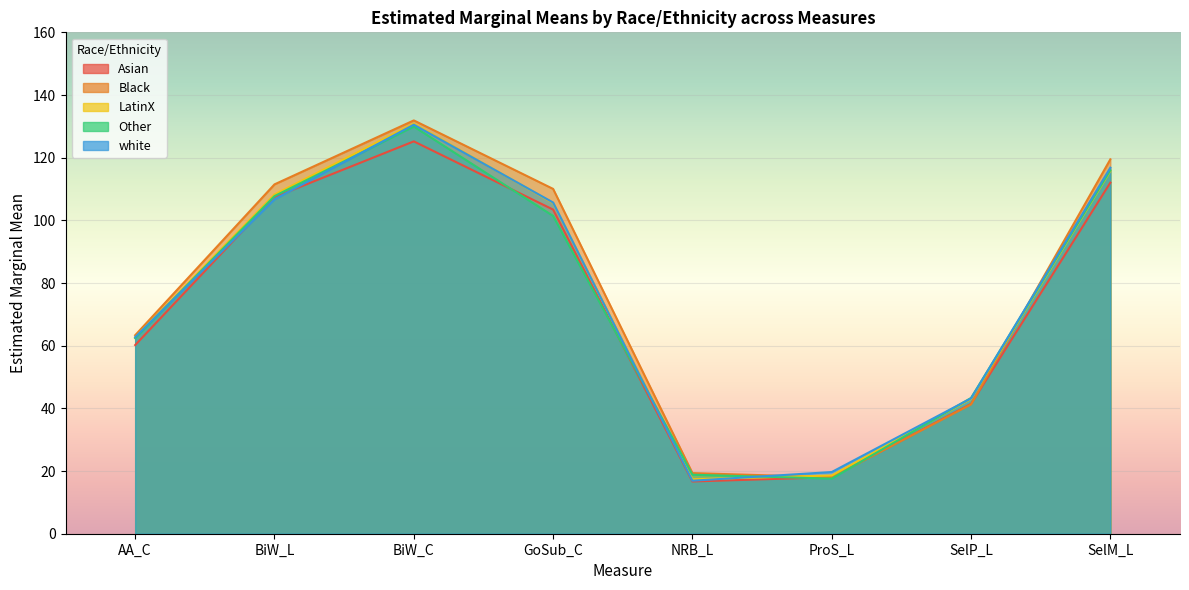

What is the label of the 5th point from the left?

NRB_L